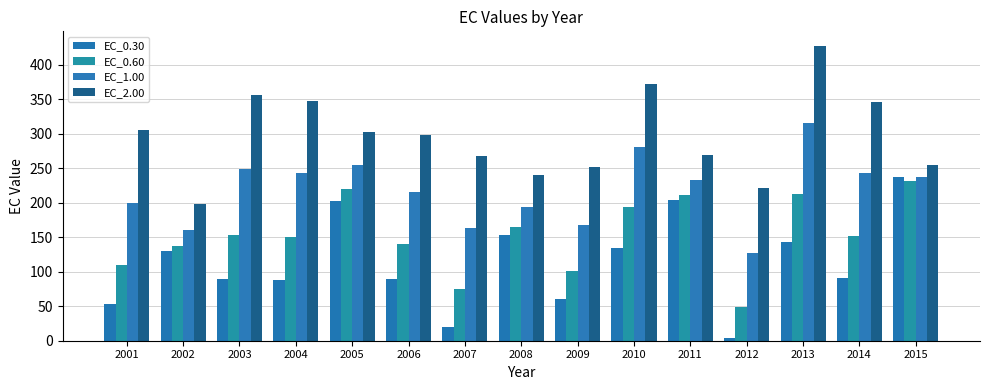

True or false: EC_2.00 has a value of 302.0 at 2005.

True